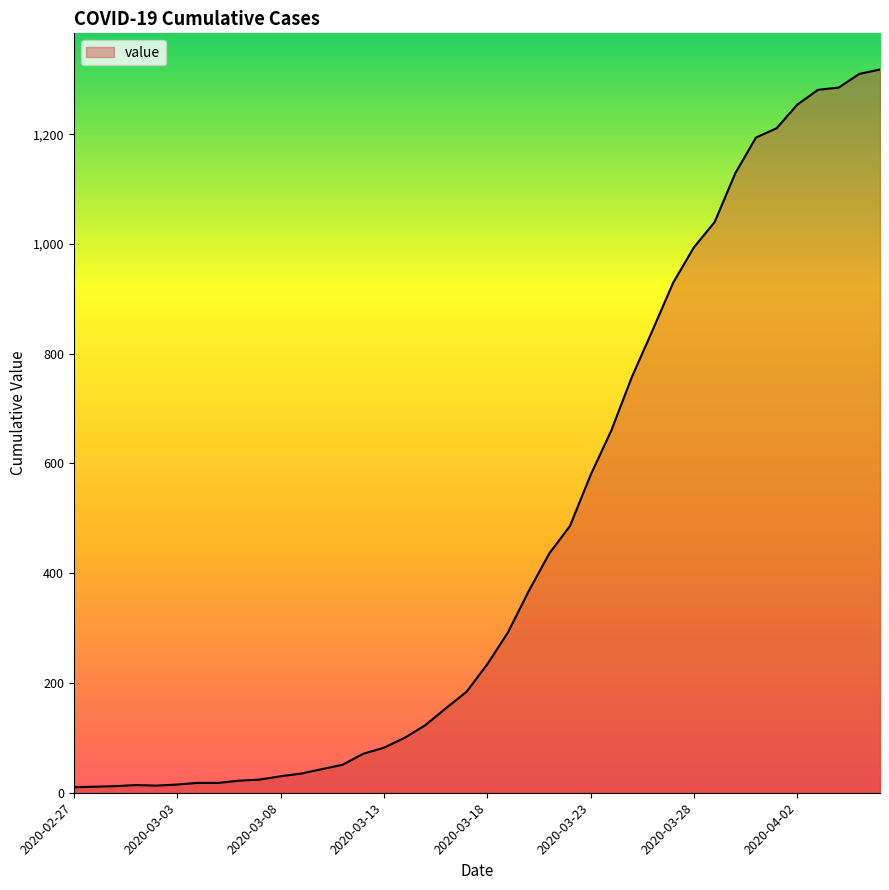

What is the difference between the maximum and minimum values?

1308